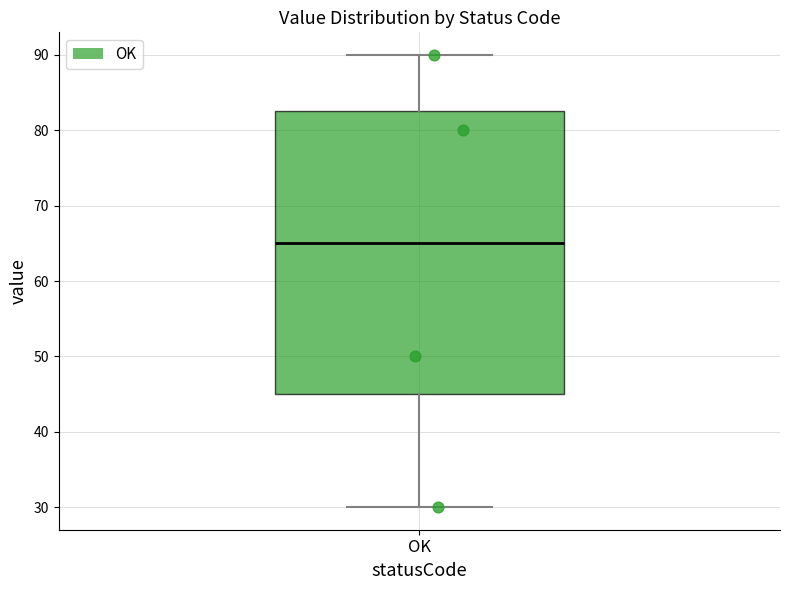

Where does the median line of the box for OK sit on the y-axis? The values are not printed on the chart, so give them approximately, as read against the axis.

65